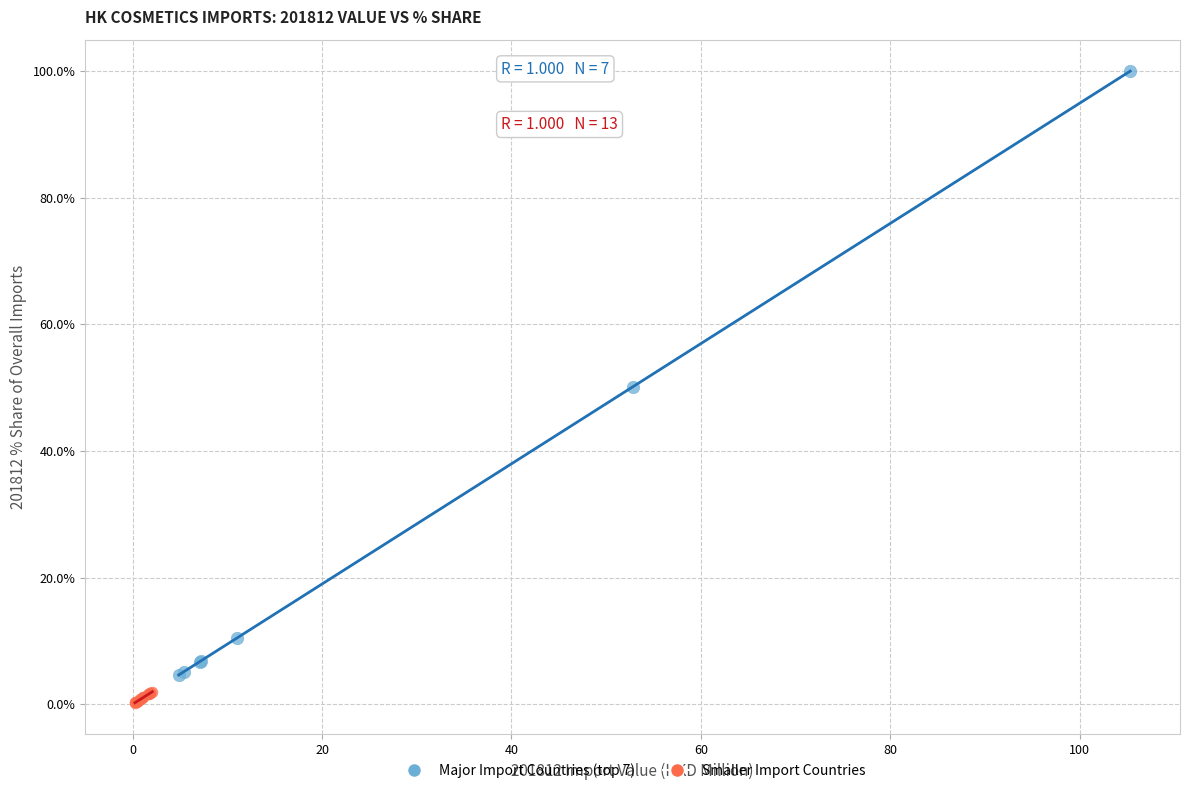

Which series contains the highest Y value?

Major Import Countries (top 7)